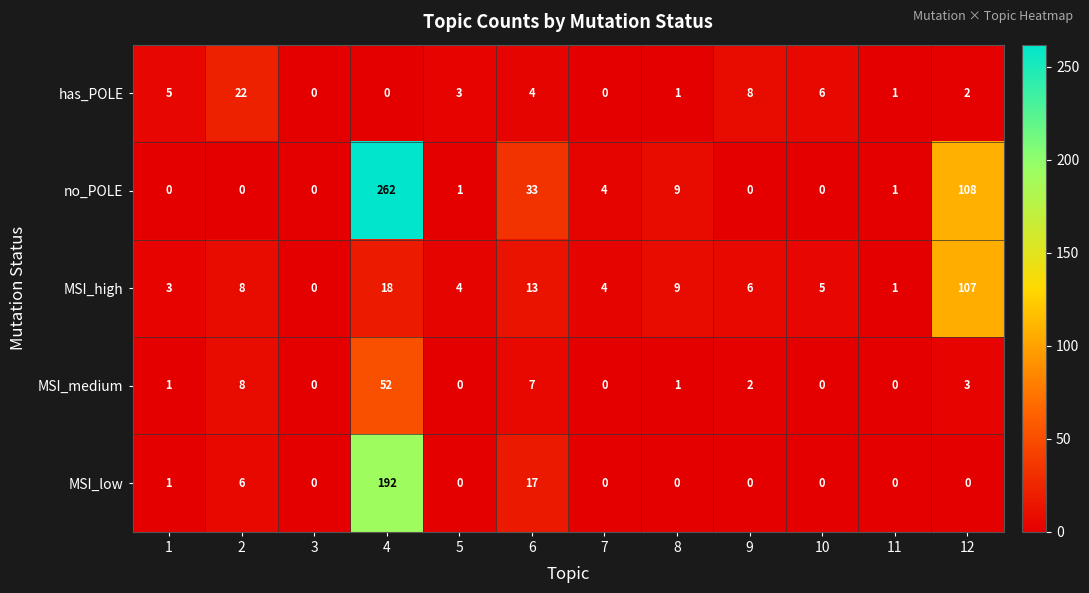

At which category is the sum across all series the highest?

4